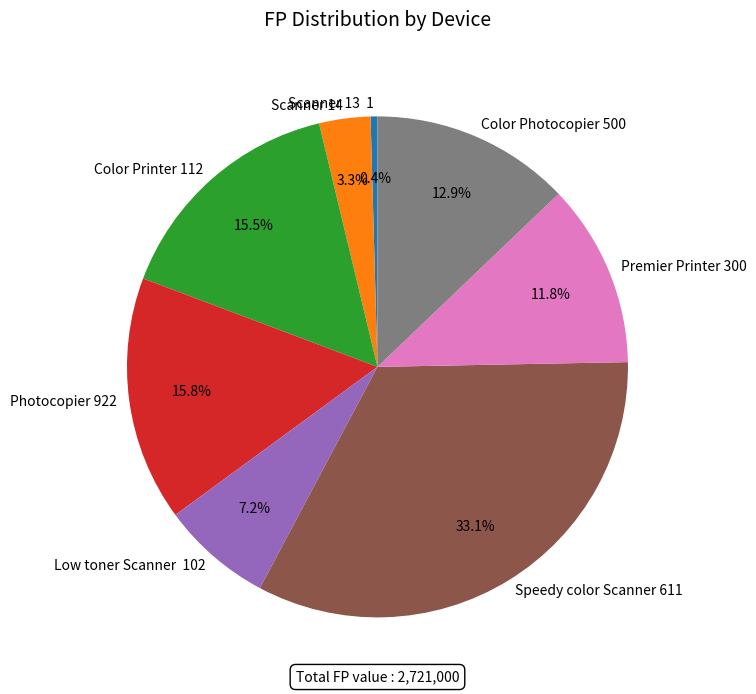

Approximately how many times larger is the value at Color Photocopier 500 compared to Scanner 14?

3.9